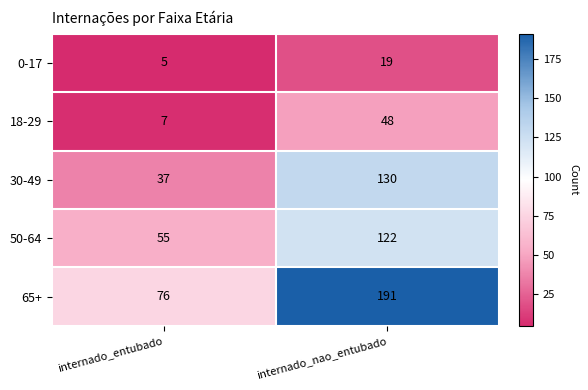

What value does the 50-64 series have at internado_entubado, to the nearest 10?

60